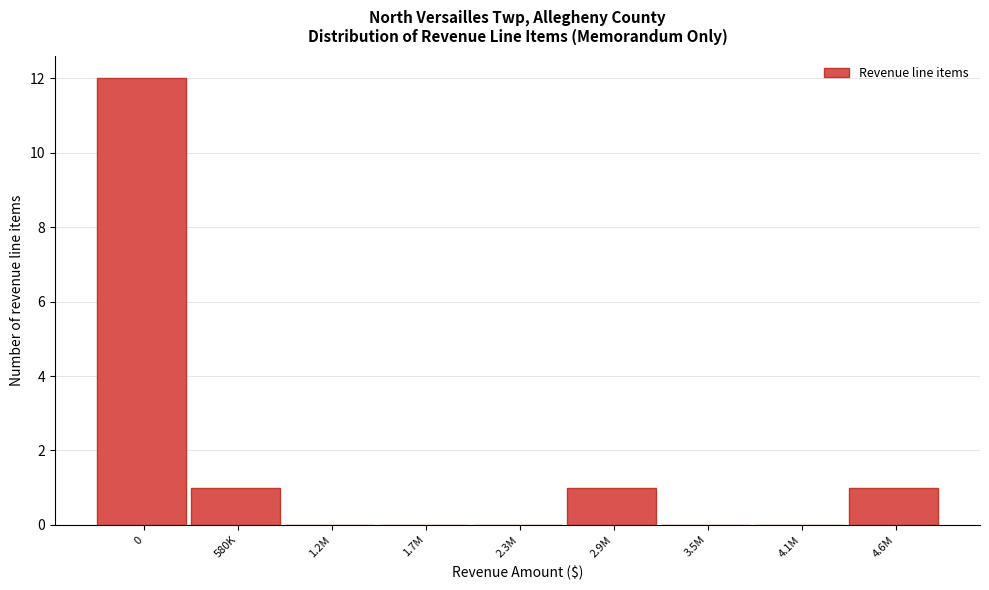

Reading left to right, extract all data points from this chart.

0=12	580K=1	1.2M=0	1.7M=0	2.3M=0	2.9M=1	3.5M=0	4.1M=0	4.6M=1